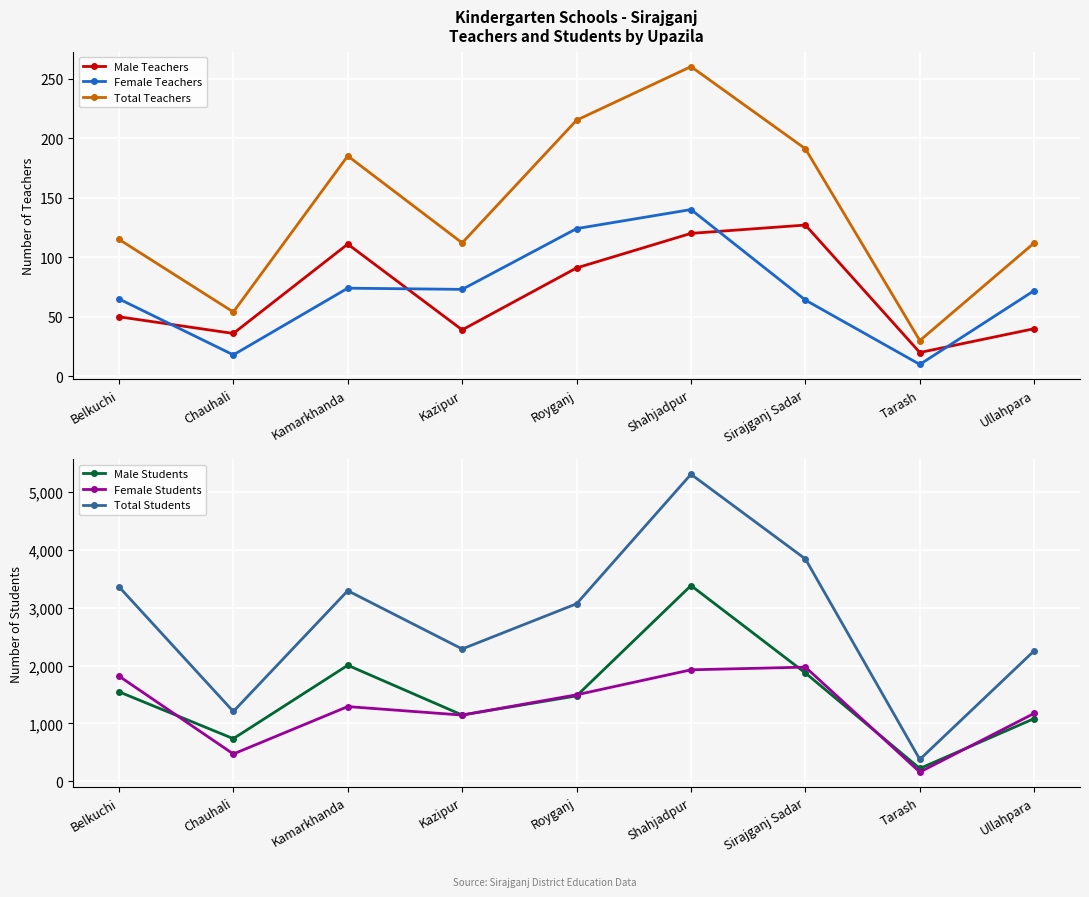

True or false: Total Teachers and Male Teachers cross at least once.

False